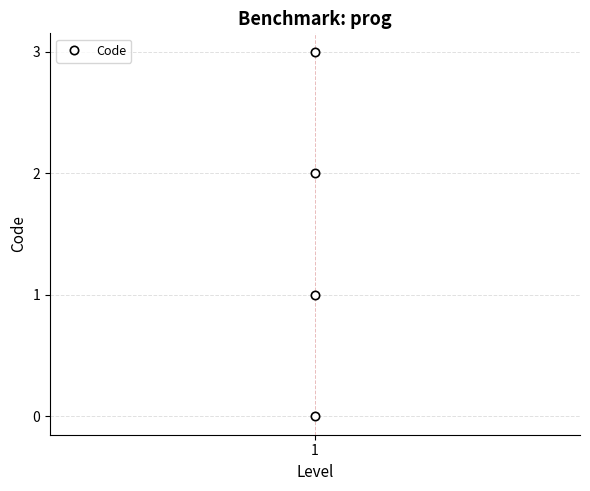

Between 1 and 1, which is larger?

1